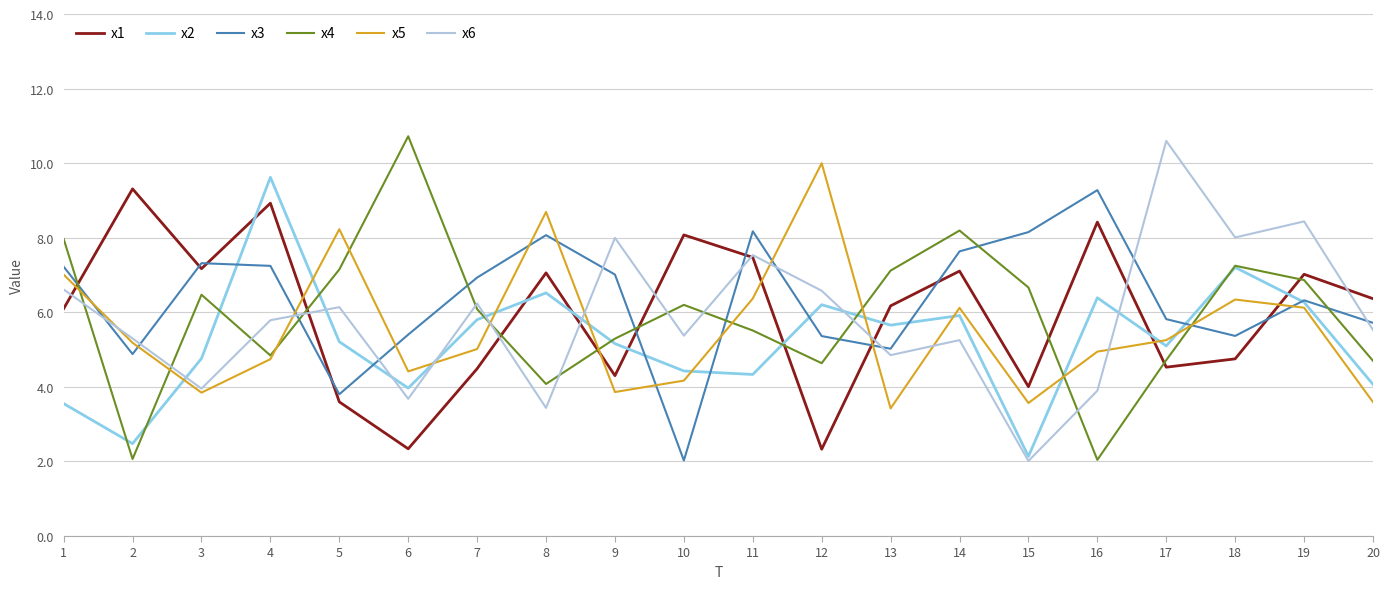

How many values in the x3 series exceed 6?

11